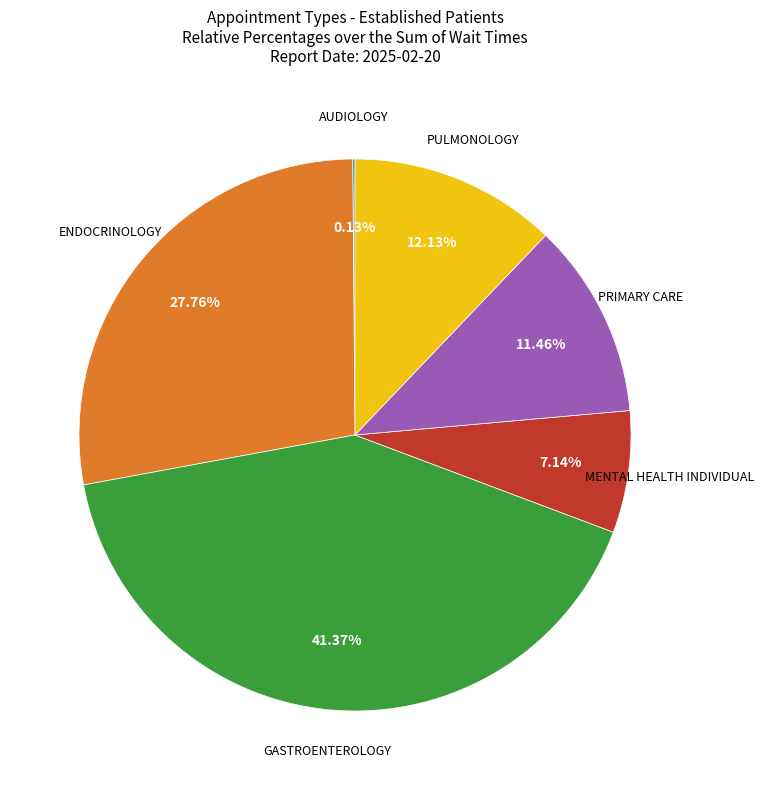

To the nearest percent, what is the difference between the largest and smallest slice percentages?

41%